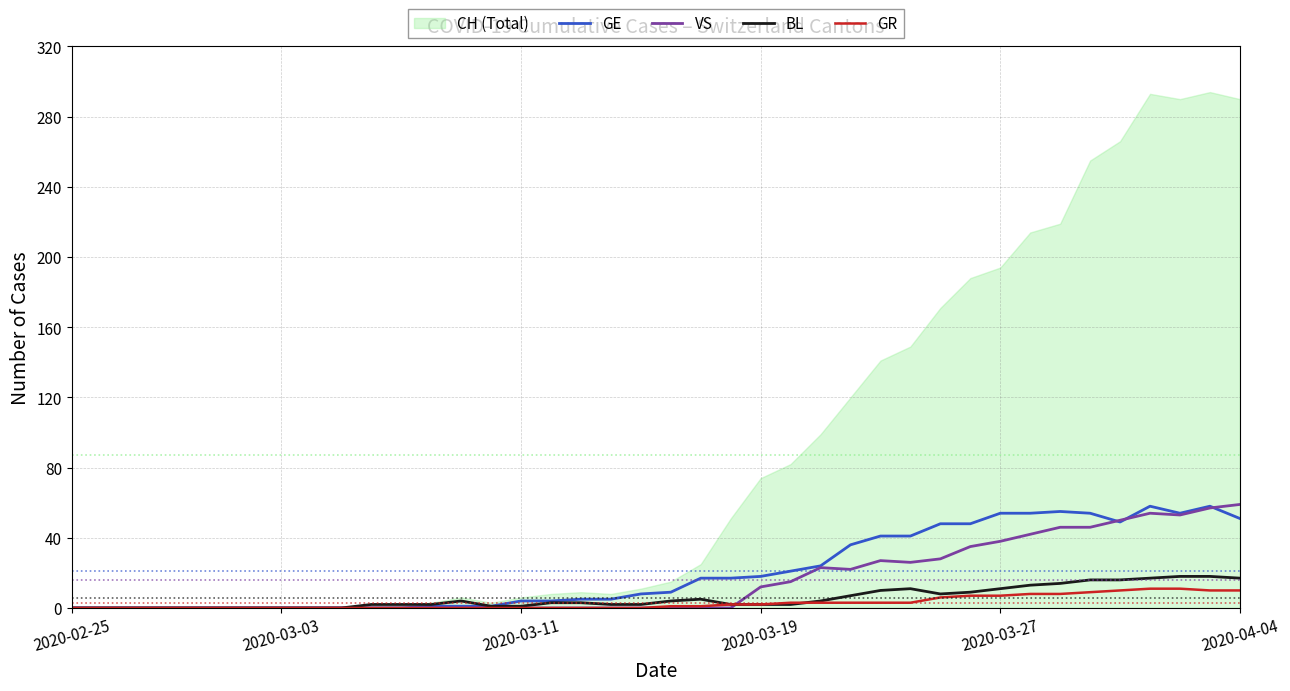

True or false: GR has more than 0 interior local peaks.

False